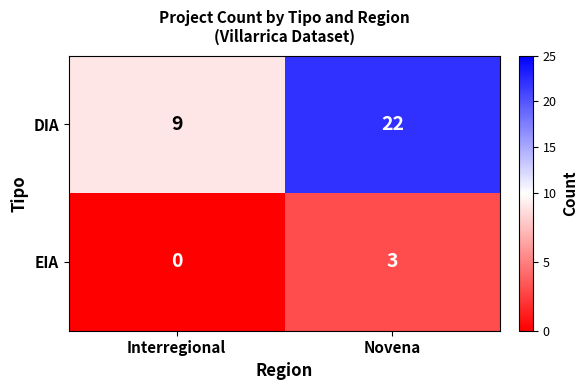

Reading left to right, list all the values displayed in this chart.

DIA: Interregional=9	Novena=22
EIA: Interregional=0	Novena=3